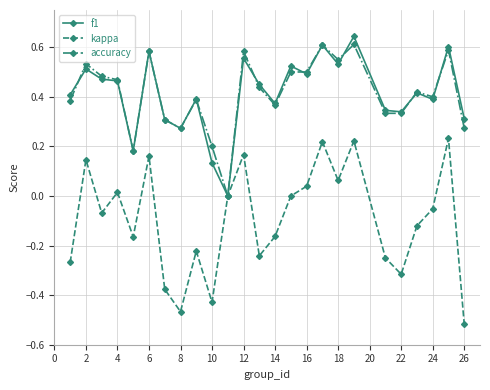

Which series has the widest spread of values?

kappa